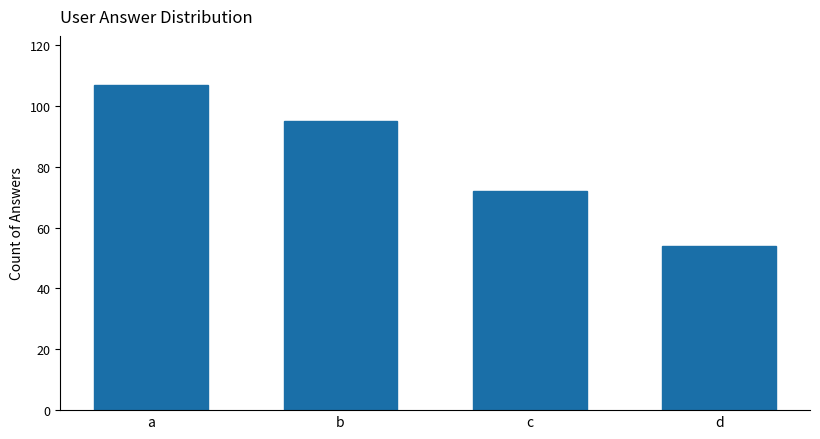

Rank the categories by value from highest to lowest.

a, b, c, d